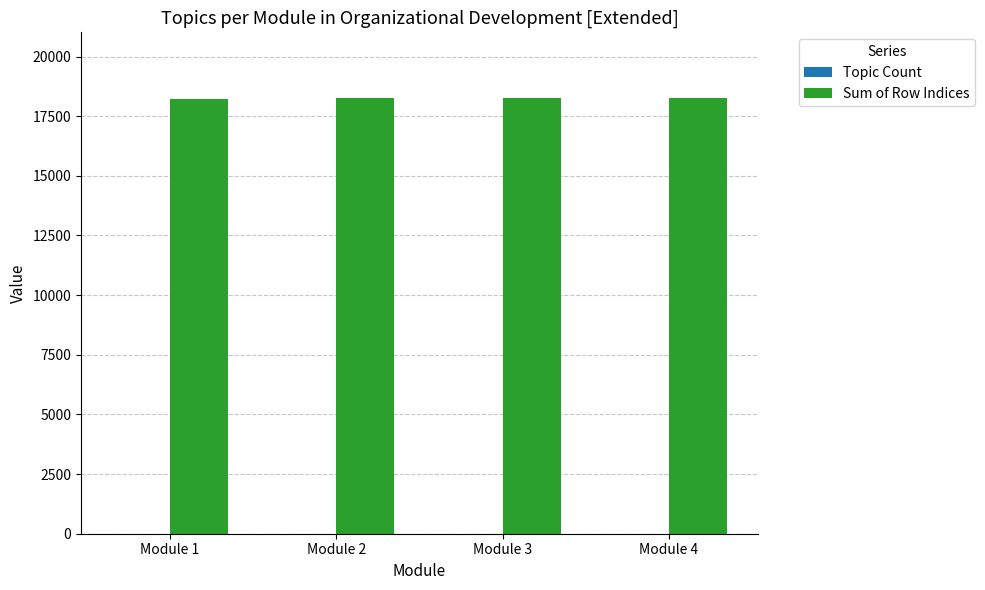

How many groups of bars are there?

4